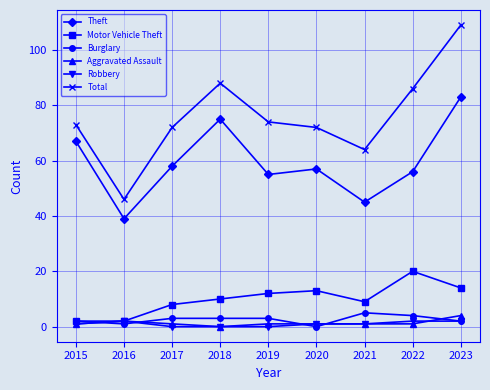

Reading left to right, list all the values displayed in this chart.

Theft: 67	39	58	75	55	57	45	56	83
Motor Vehicle Theft: 2	2	8	10	12	13	9	20	14
Burglary: 2	1	3	3	3	0	5	4	2
Aggravated Assault: 1	2	1	0	1	1	1	1	4
Robbery: 1	2	0	0	0	1	1	2	2
Total: 73	46	72	88	74	72	64	86	109